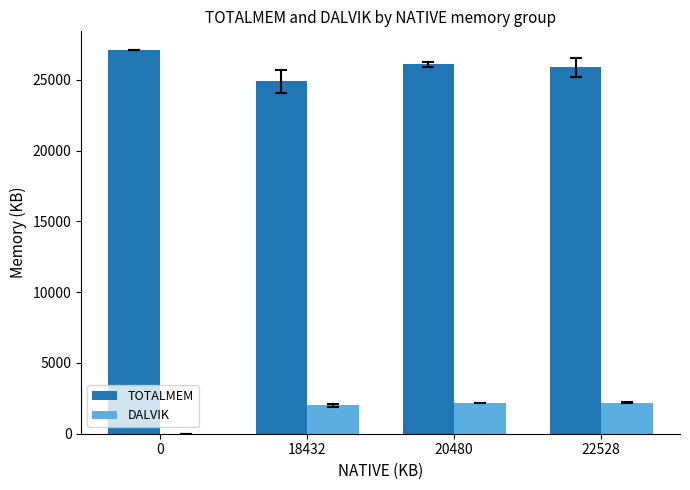

What is the sum of all TOTALMEM values?

103955.3